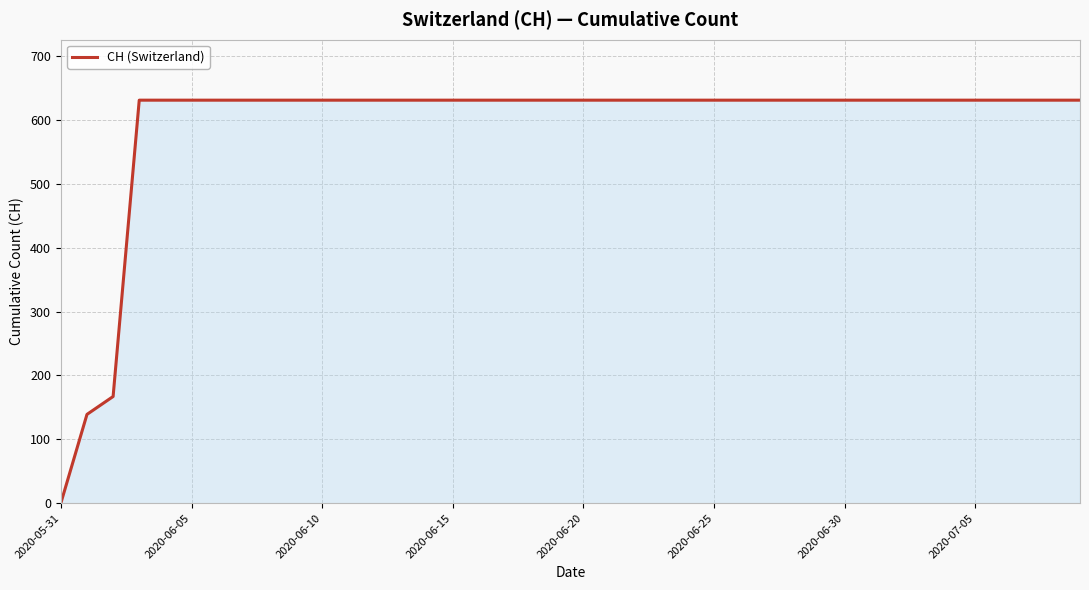

Does the chart have visible grid lines?

Yes